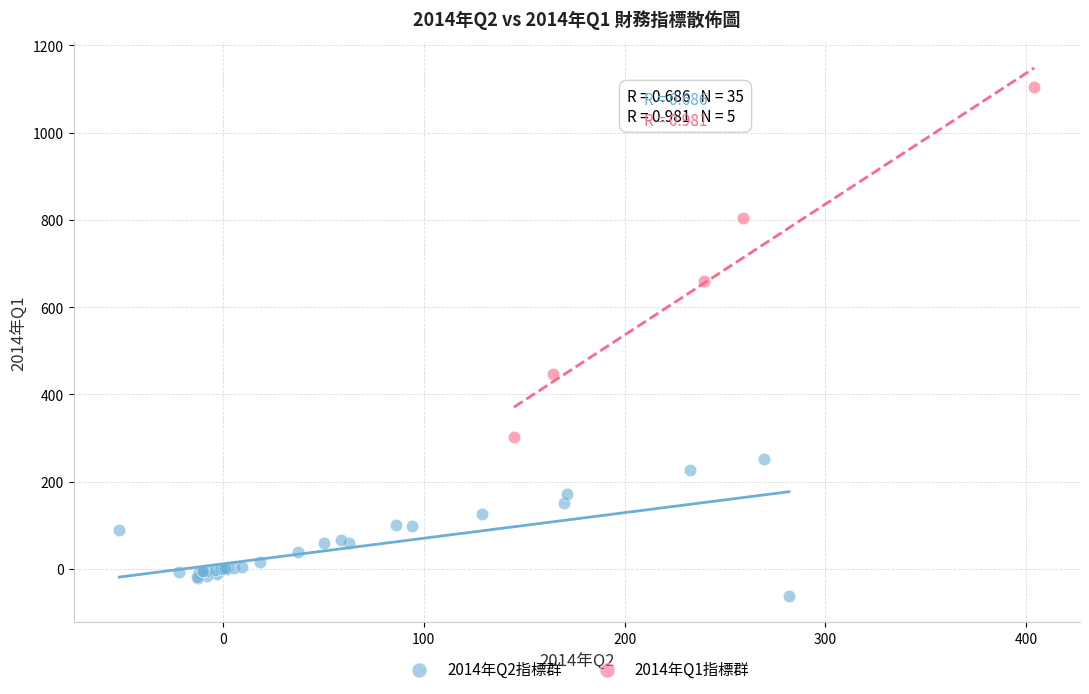

What are all the series names shown in the legend?

2014年Q2指標群, 2014年Q1指標群